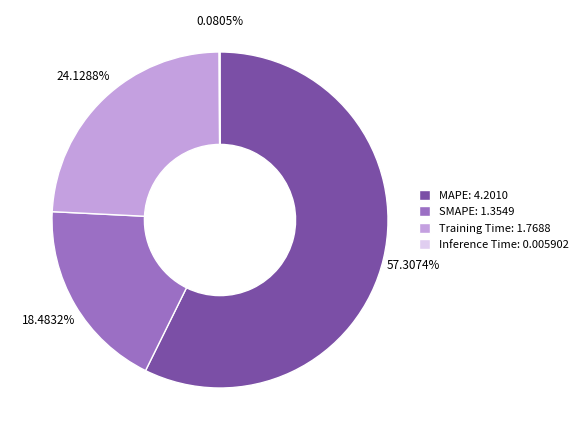

To the nearest percent, what is the average slice percentage?

25%